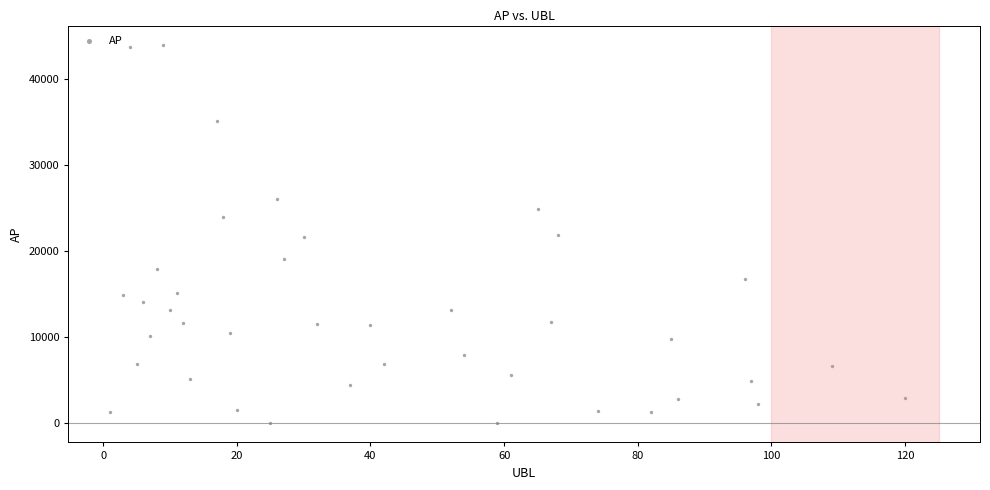

What is the range of X values (max minus min)?

119